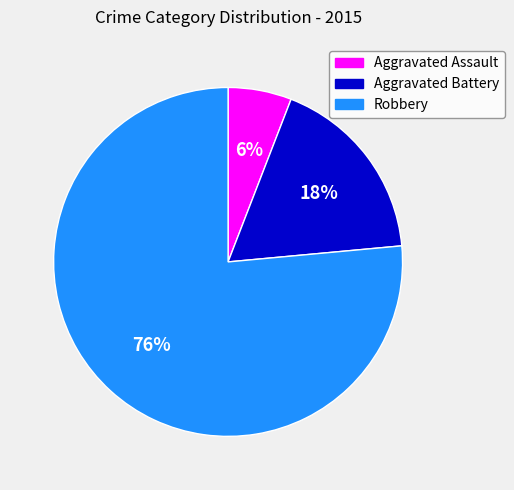

Rank the categories by value from lowest to highest.

Aggravated Assault, Aggravated Battery, Robbery